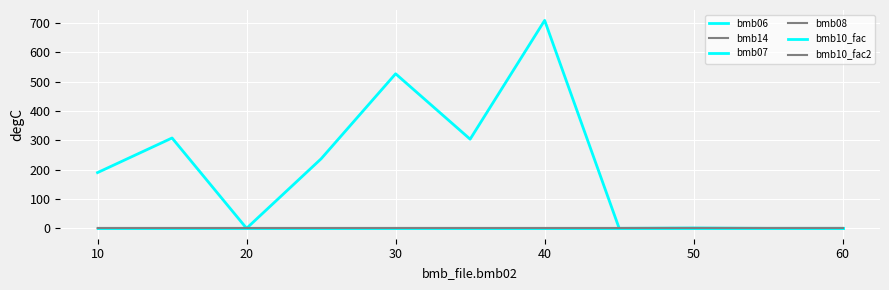

What is the maximum value for bmb10_fac?

1.0